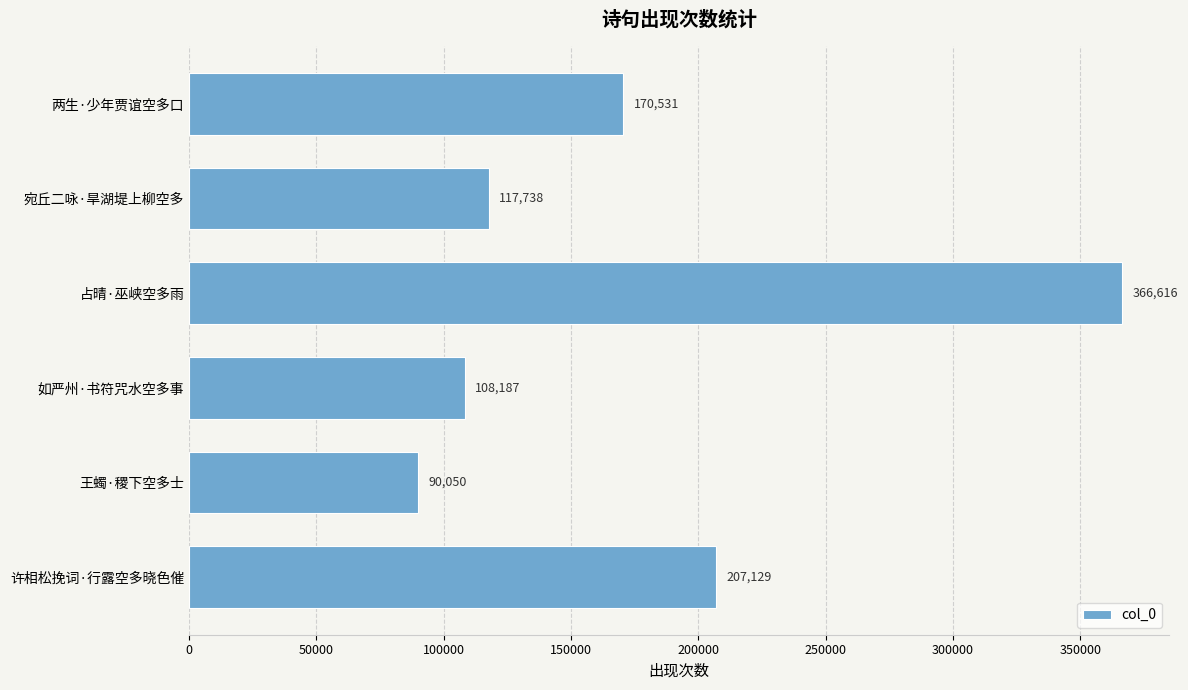

Reading bottom to top, what are all the values shown in this chart?

207129	90050	108187	366616	117738	170531